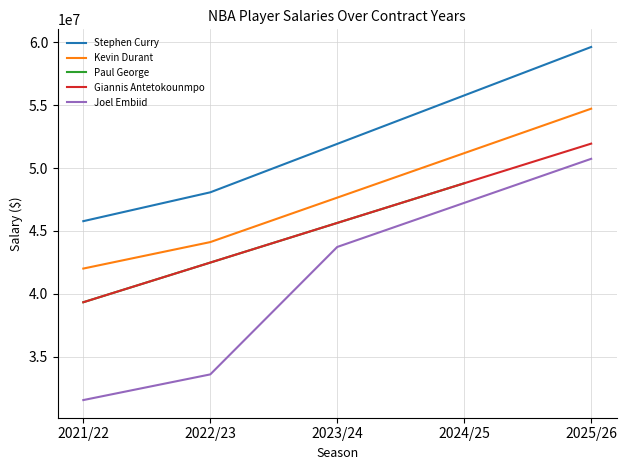

The value of Giannis Antetokounmpo at 2025/26 is 51935268. True or false?

True